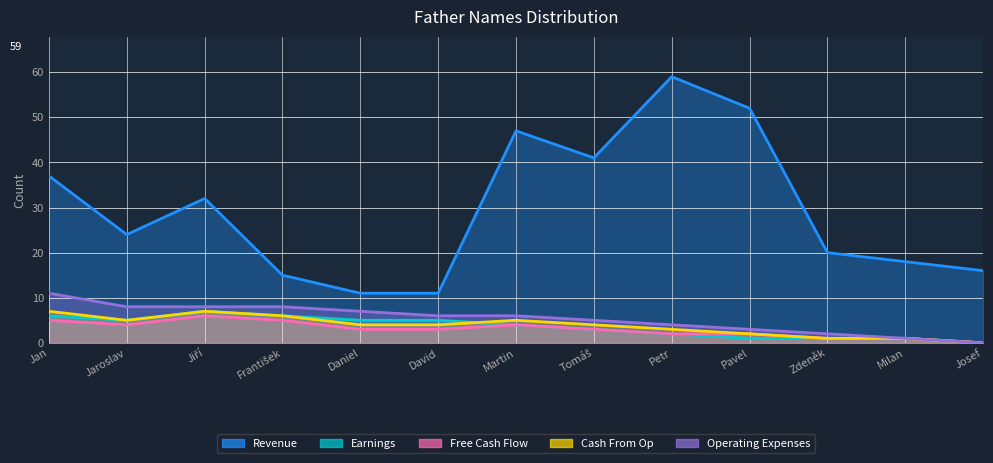

How many lines are shown in the chart?

5